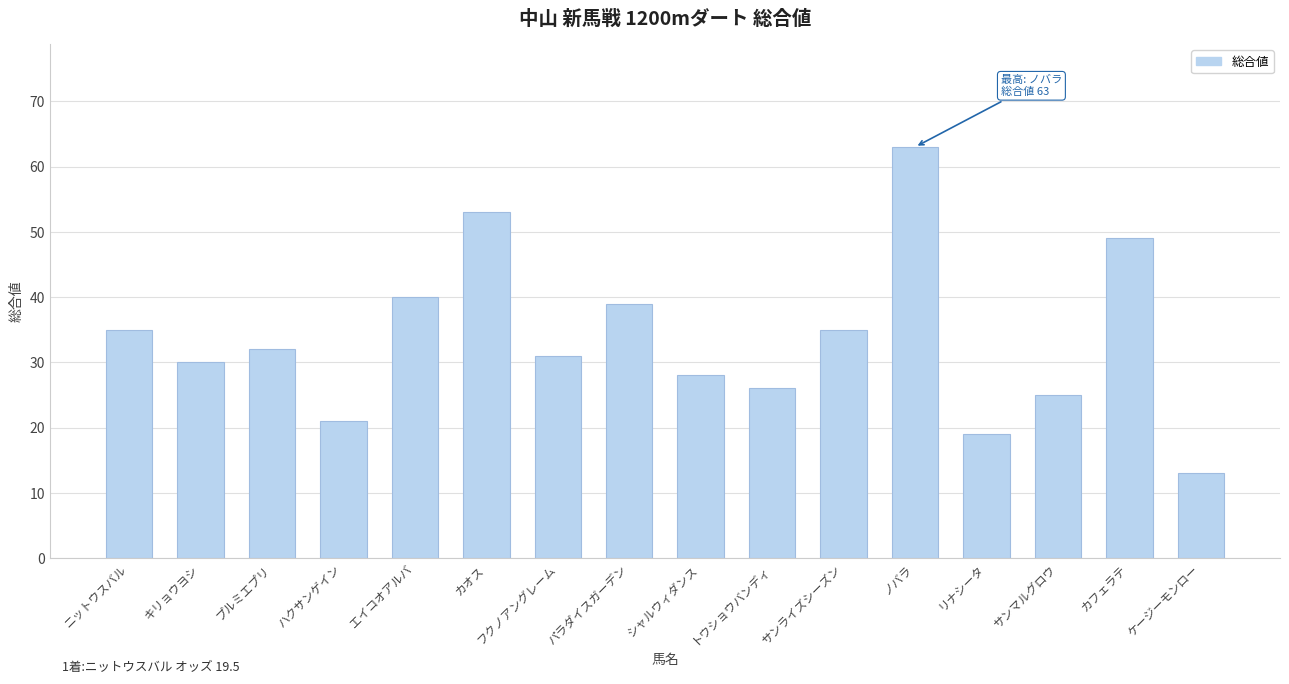

Reading left to right, extract all data points from this chart.

ニットウスバル=35	キリョウヨシ=30	プルミエプリ=32	ハクサンゲイン=21	エイコオアルバ=40	カオス=53	フクノアングレーム=31	パラダイスガーデン=39	シャルウィダンス=28	トウショウバンディ=26	サンライズシーズン=35	ノバラ=63	リナシータ=19	サンマルグロウ=25	カフェラテ=49	ケージーモンロー=13